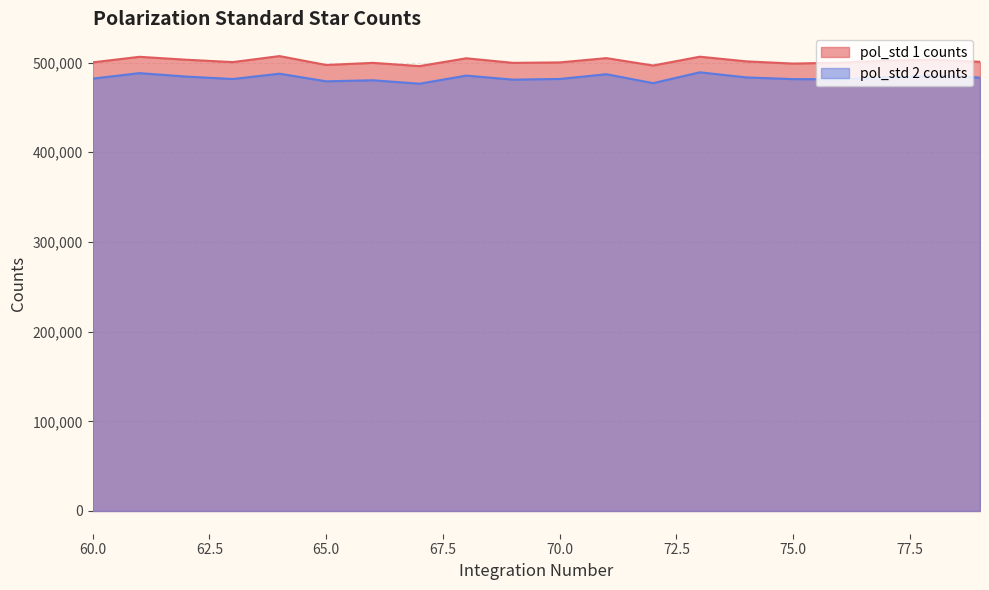

At which category is the sum across all series the highest?

73